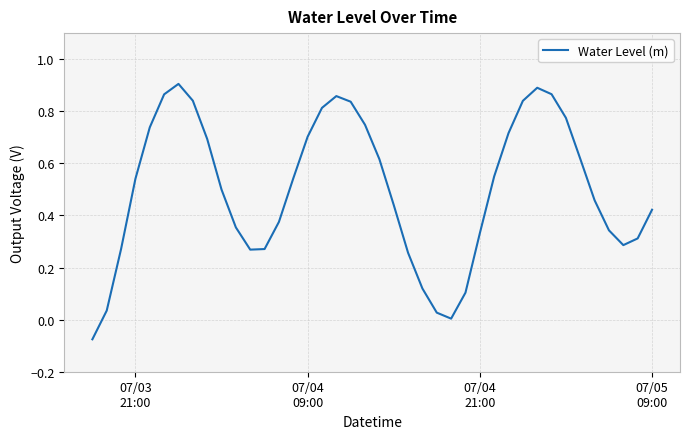

What is the difference between the maximum and minimum values?

1.0